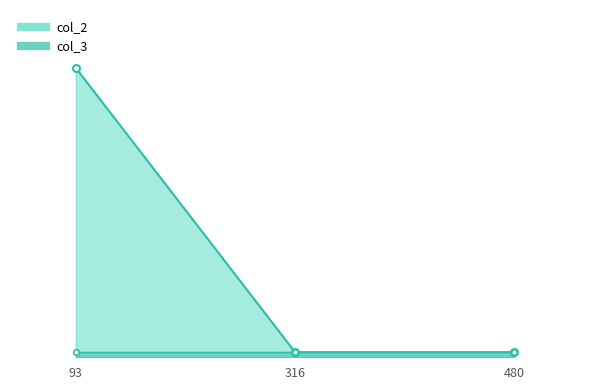

Which category has the highest value across all series?

93